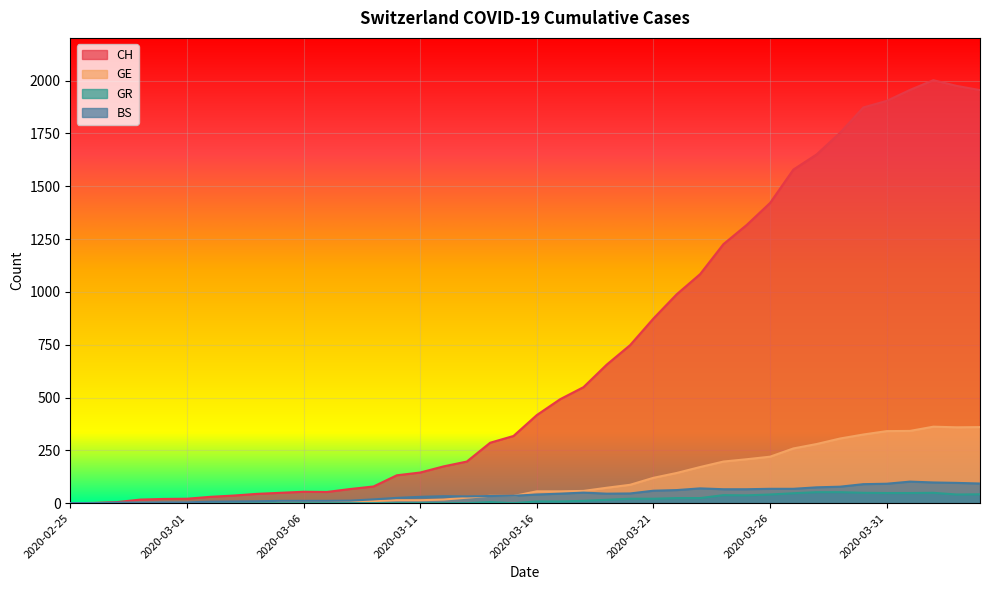

True or false: CH has a value of 465 at 2020-03-27.

False